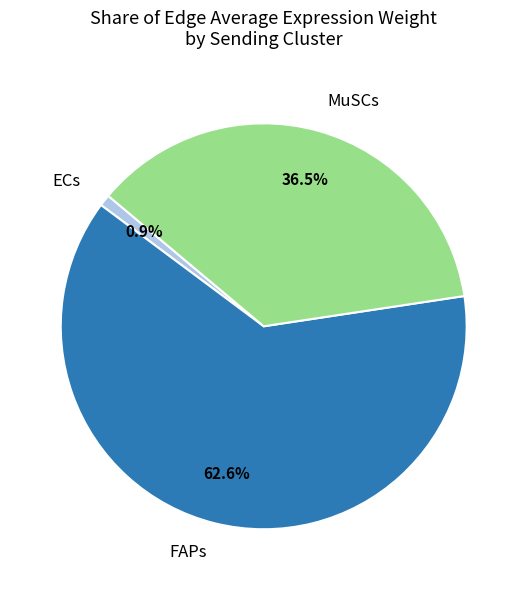

Is there a majority slice in this chart?

Yes